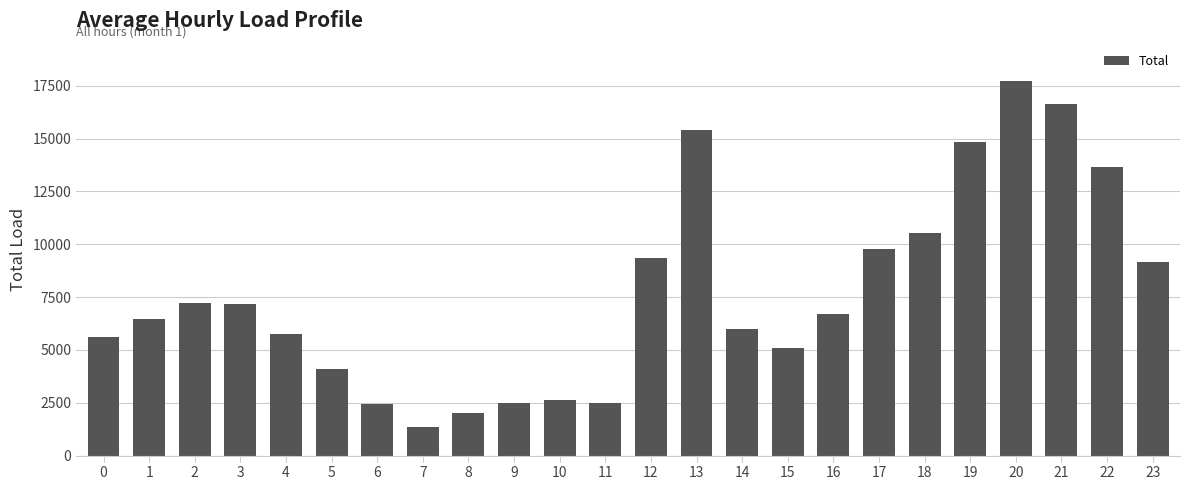

The value at 0 is 5631.9. True or false?

True